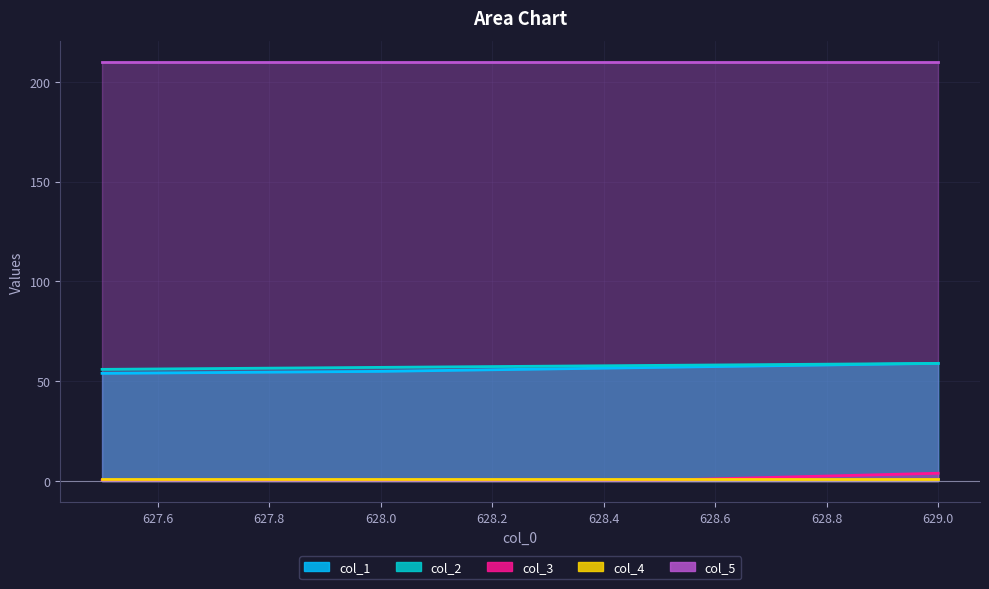

What position from the right is 629.0?

1